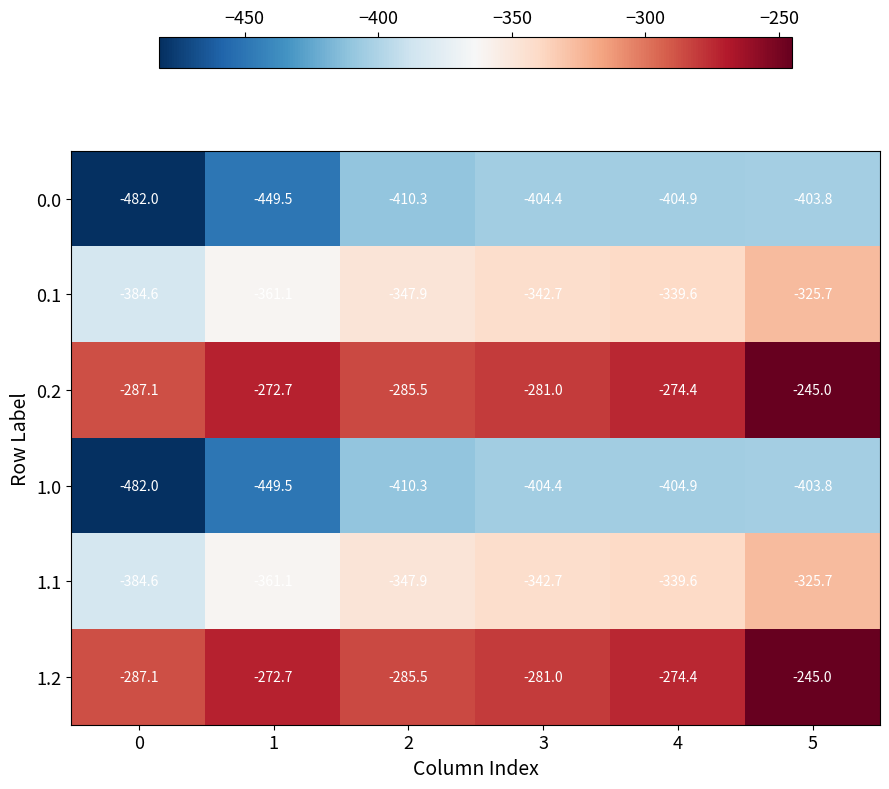

Is the value of 0.2 at 0 greater than the value of 0.1 at 5?

Yes